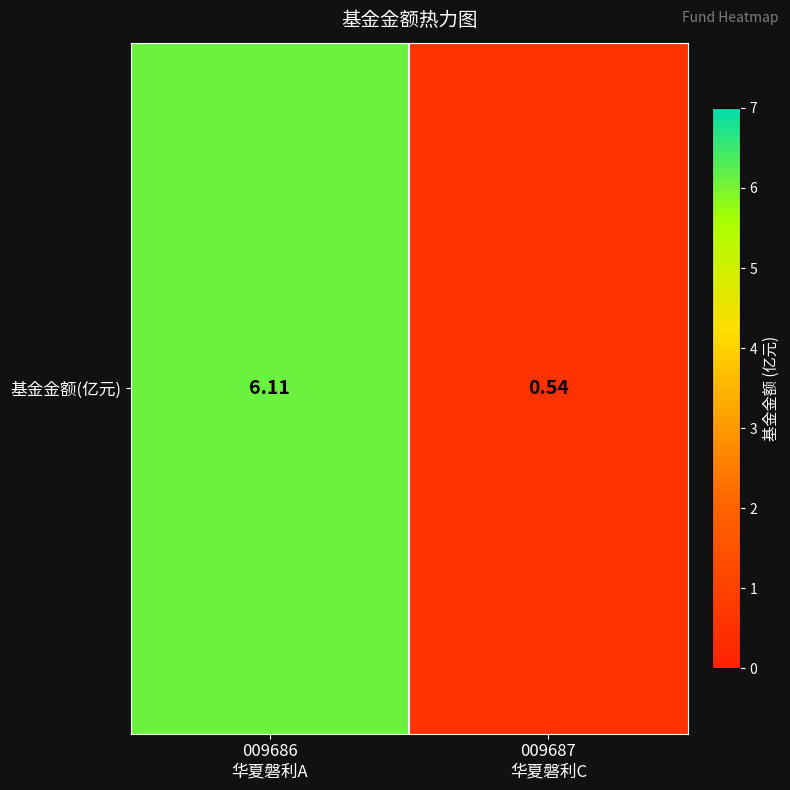

What is the greatest value displayed?

6.1